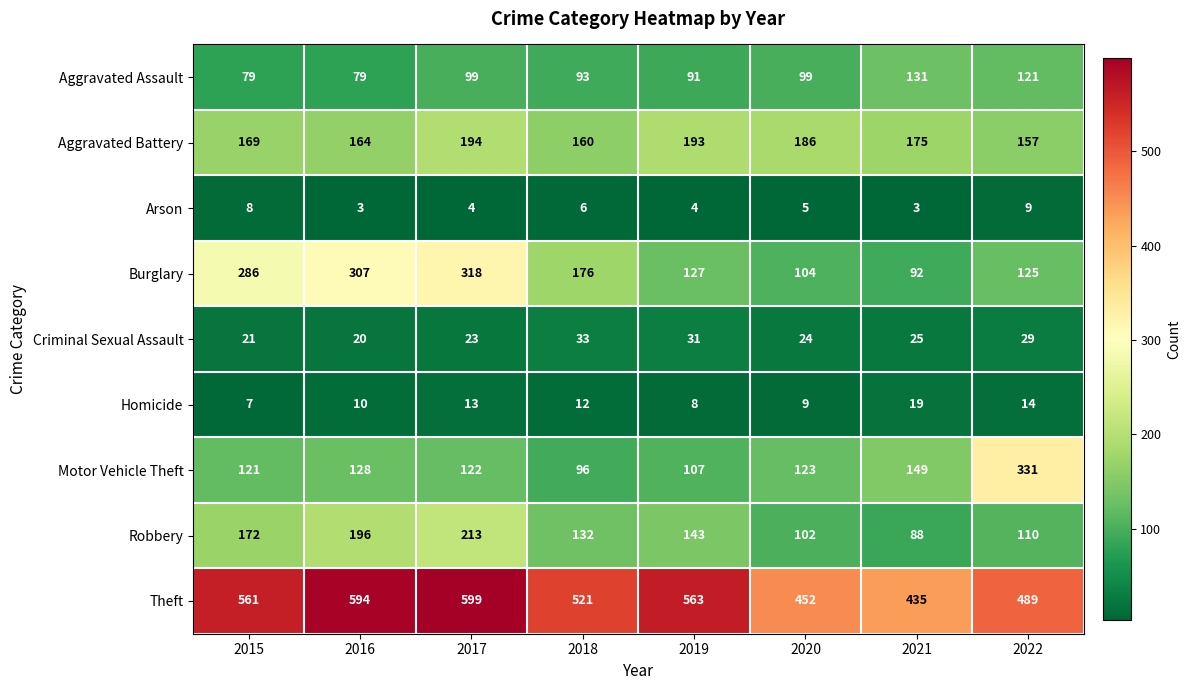

At which label is Burglary closest to 205?

2018